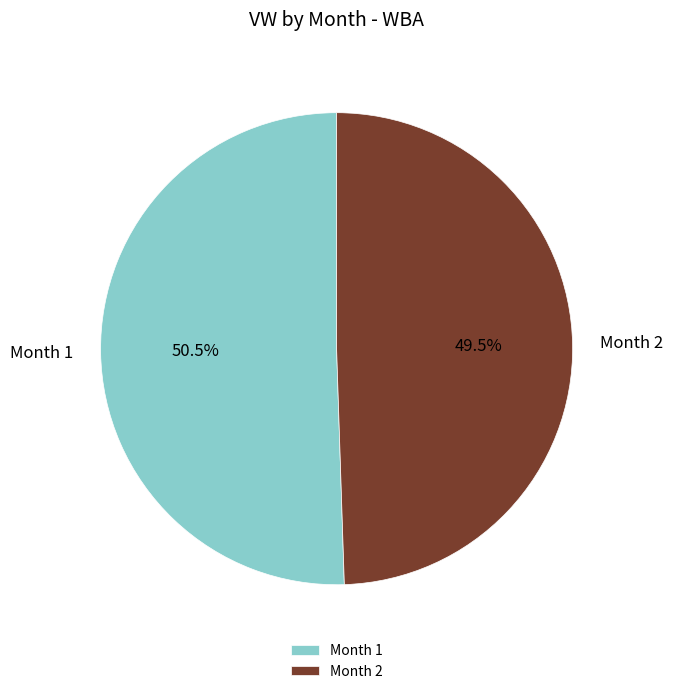

Approximately how many times larger is the value at Month 2 compared to Month 1?

1.0